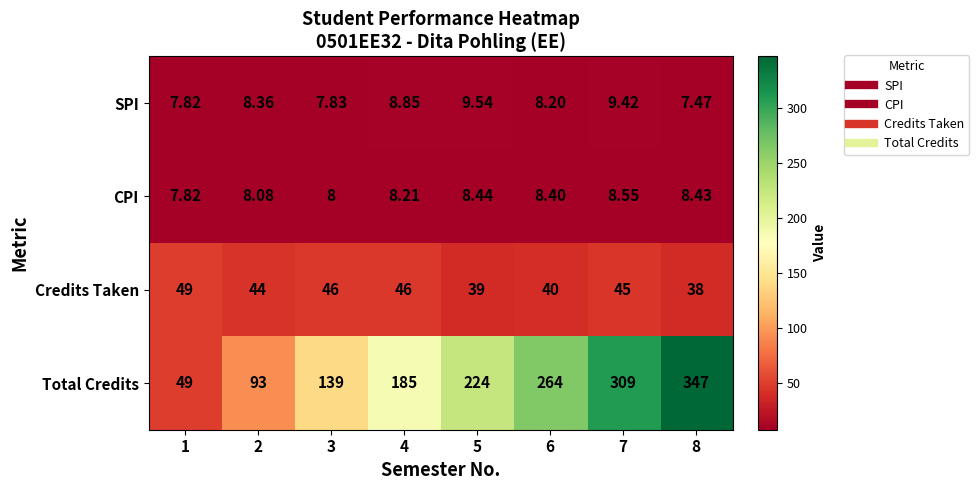

How many series are shown in this chart?

4